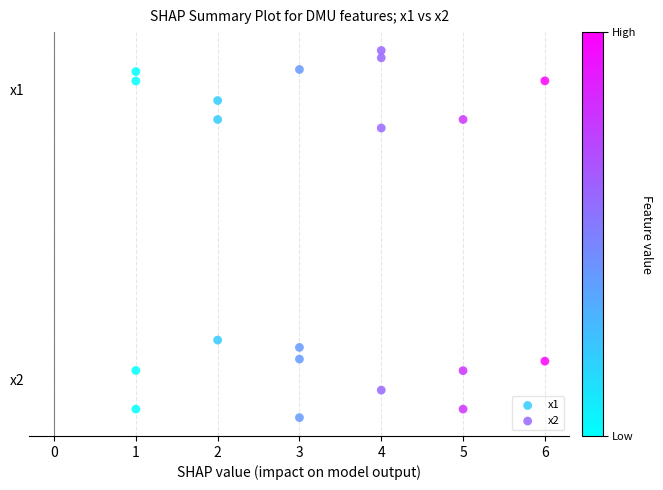

What are all the series names shown in the legend?

x1, x2